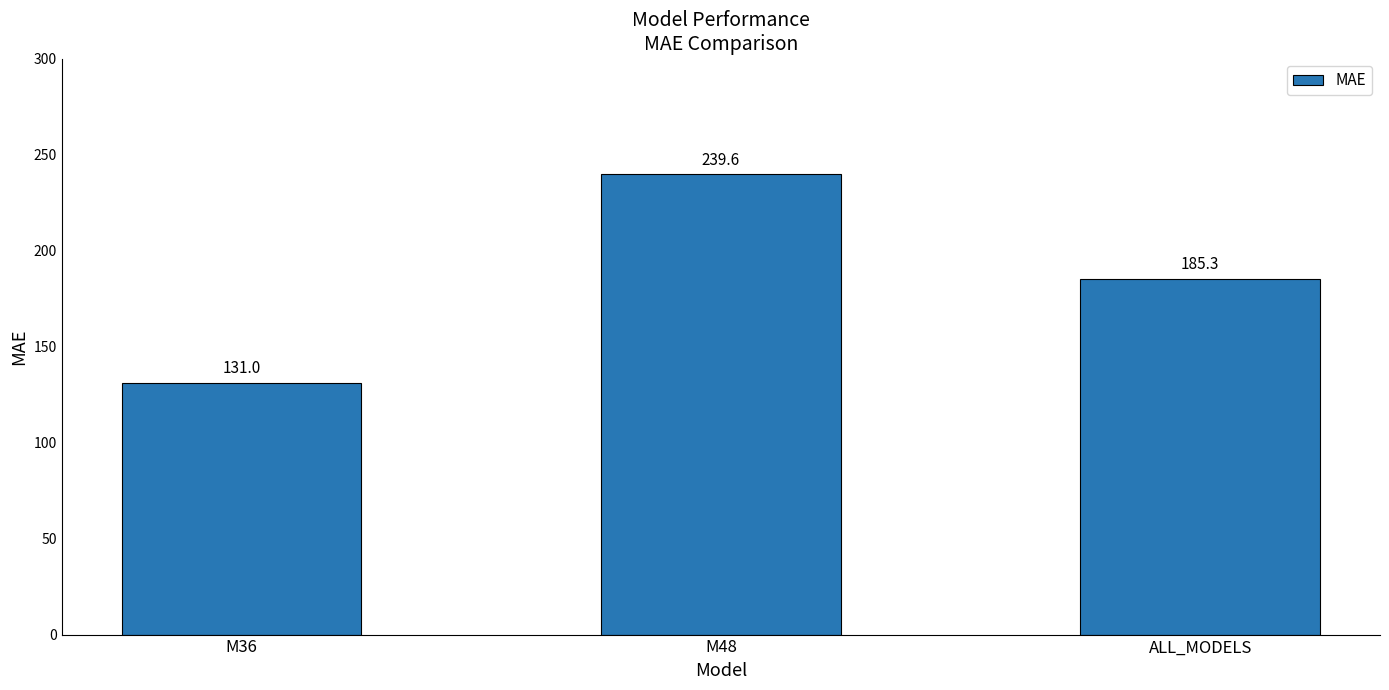

The chart shows a value of 379.4 at M48. True or false?

False